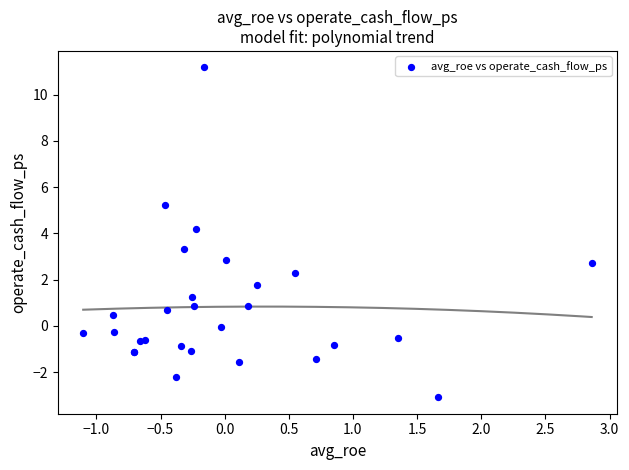

What Y value in the scatter plot is closest to 4?

4.2